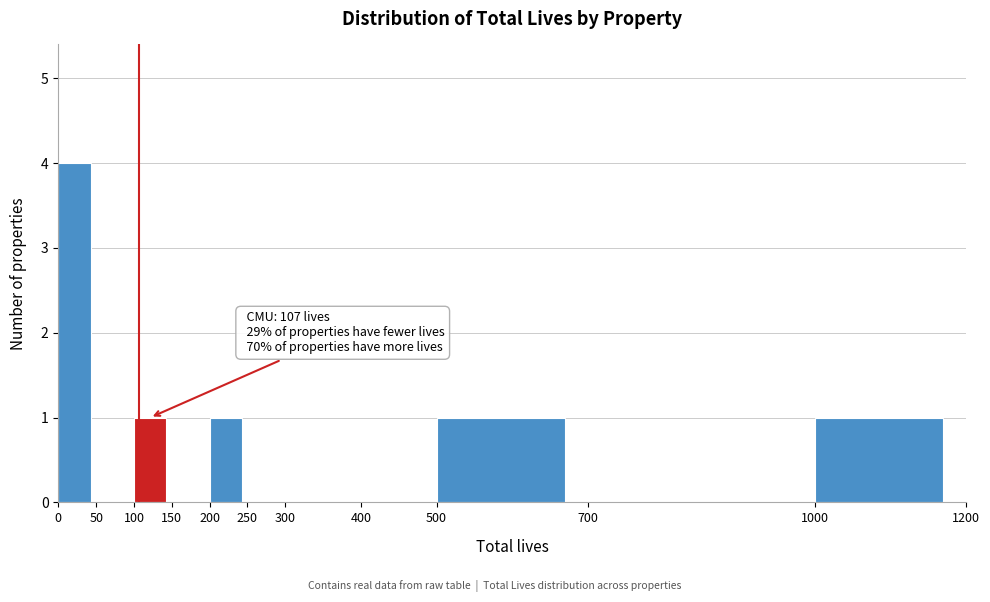

Which range on the x-axis has the tallest bar?

0 to 50